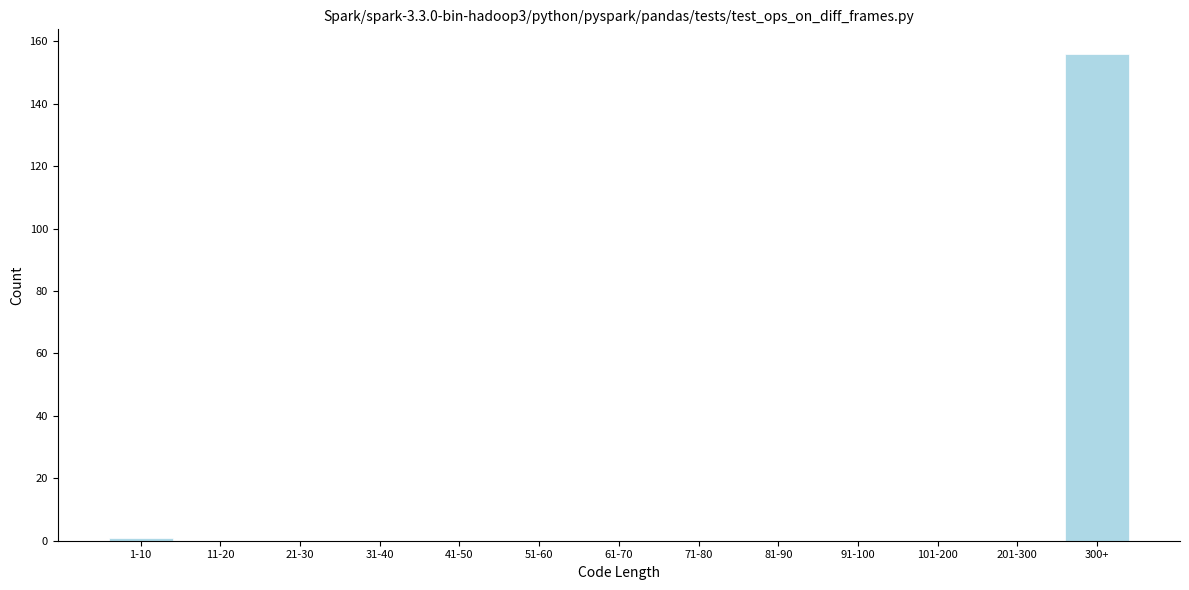

What is the sum of all values?

157